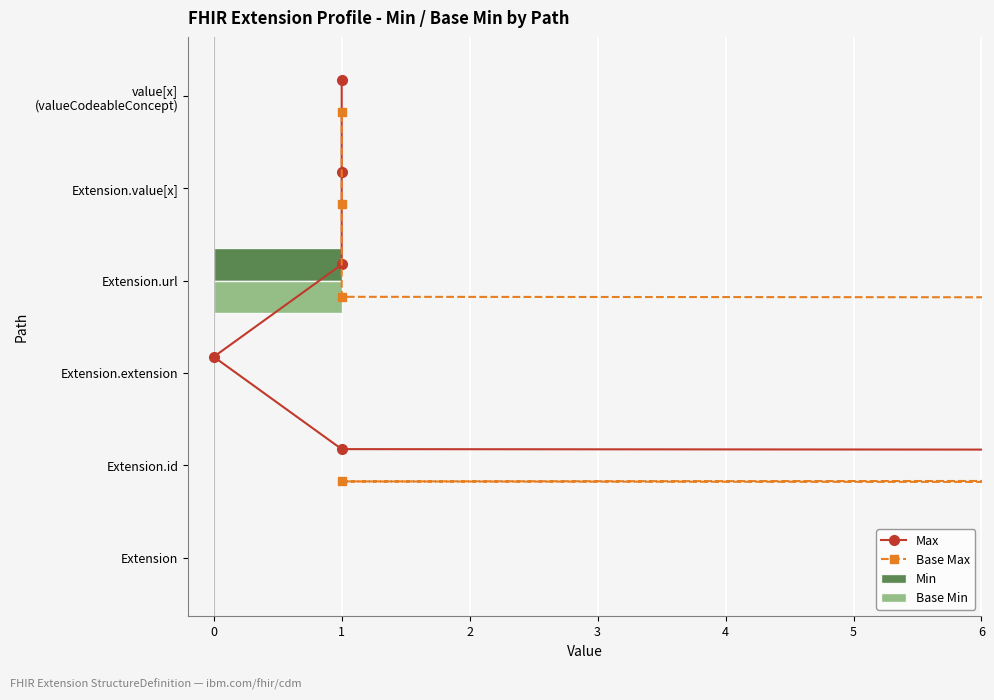

Rank the series by their maximum value, from highest to lowest.

Max, Base Max, Min, Base Min